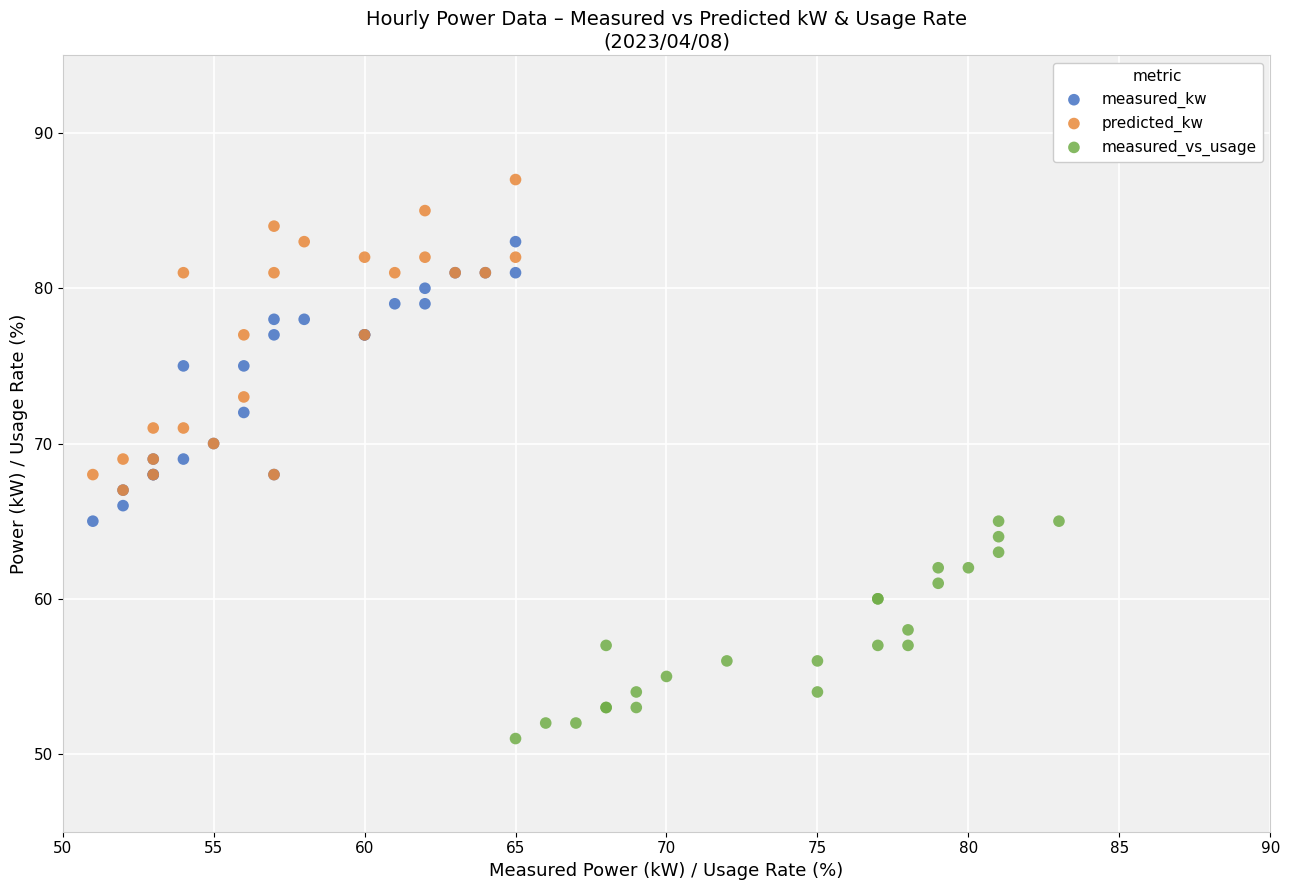

Which series has the widest spread of Y values?

predicted_kw